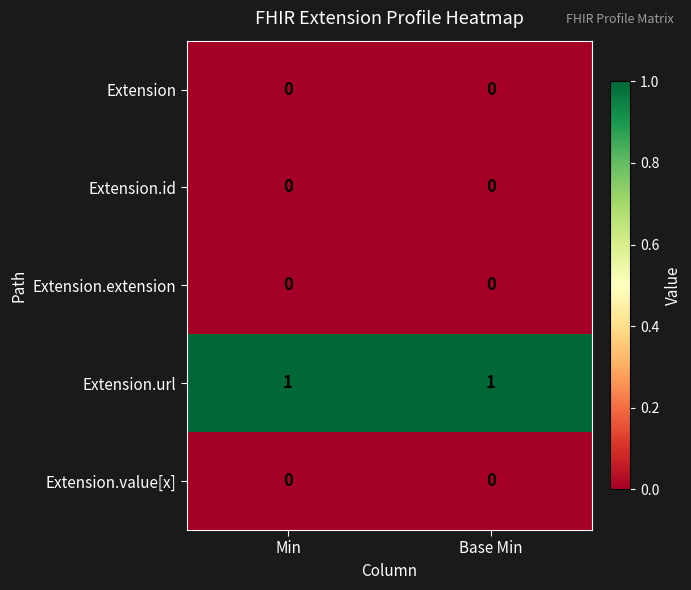

True or false: Extension has a value of 0 at Base Min.

True